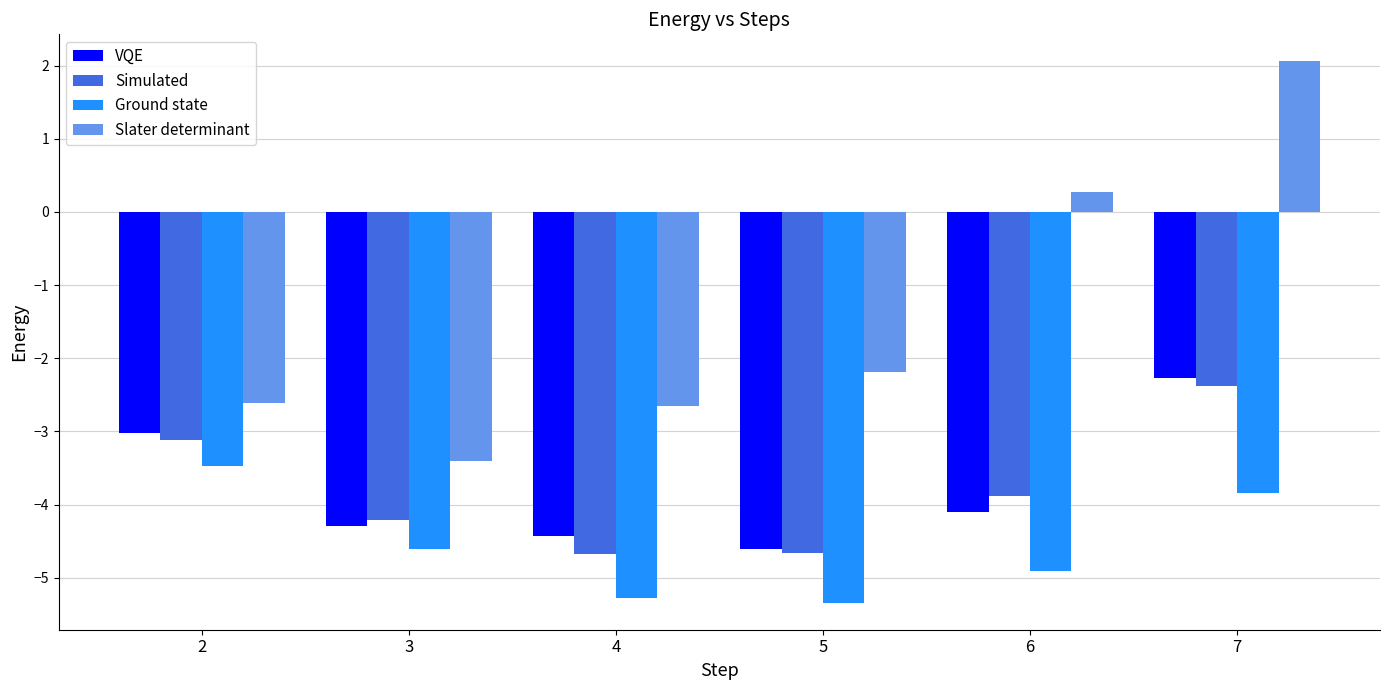

What is the highest value of the VQE series?

-2.3